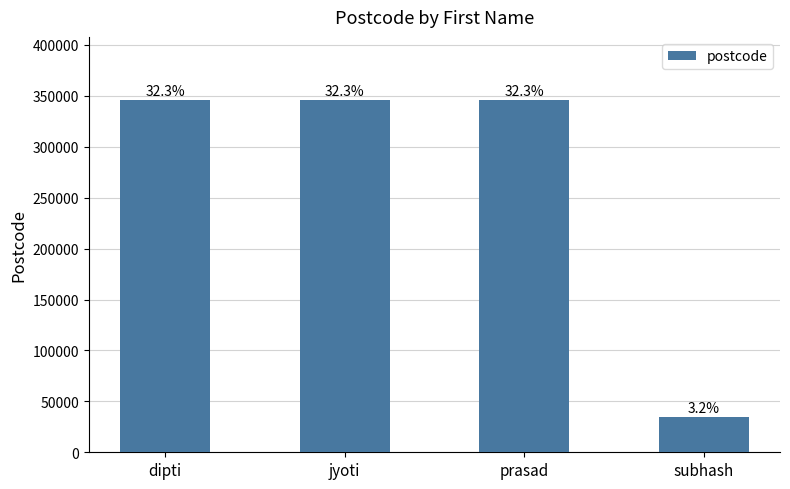

Which has a higher value, jyoti or prasad?

jyoti